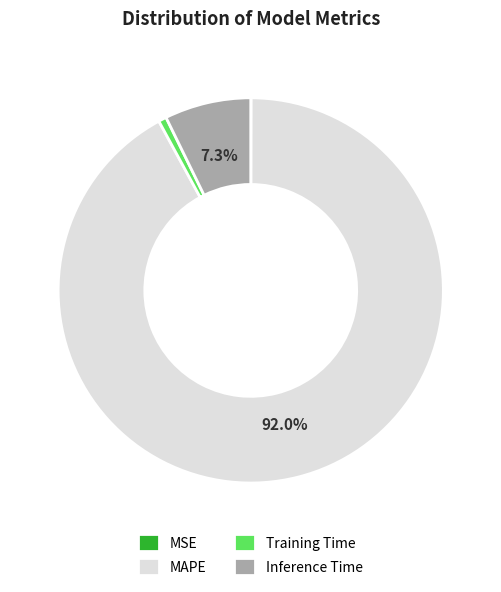

Which has a higher value, Training Time or Inference Time?

Inference Time